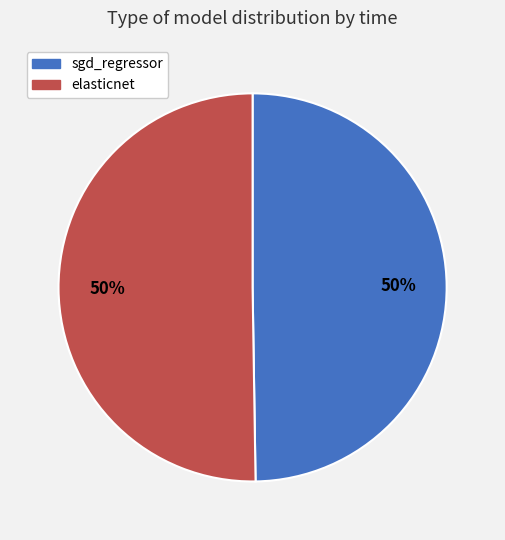

How many segments does this pie chart have?

2